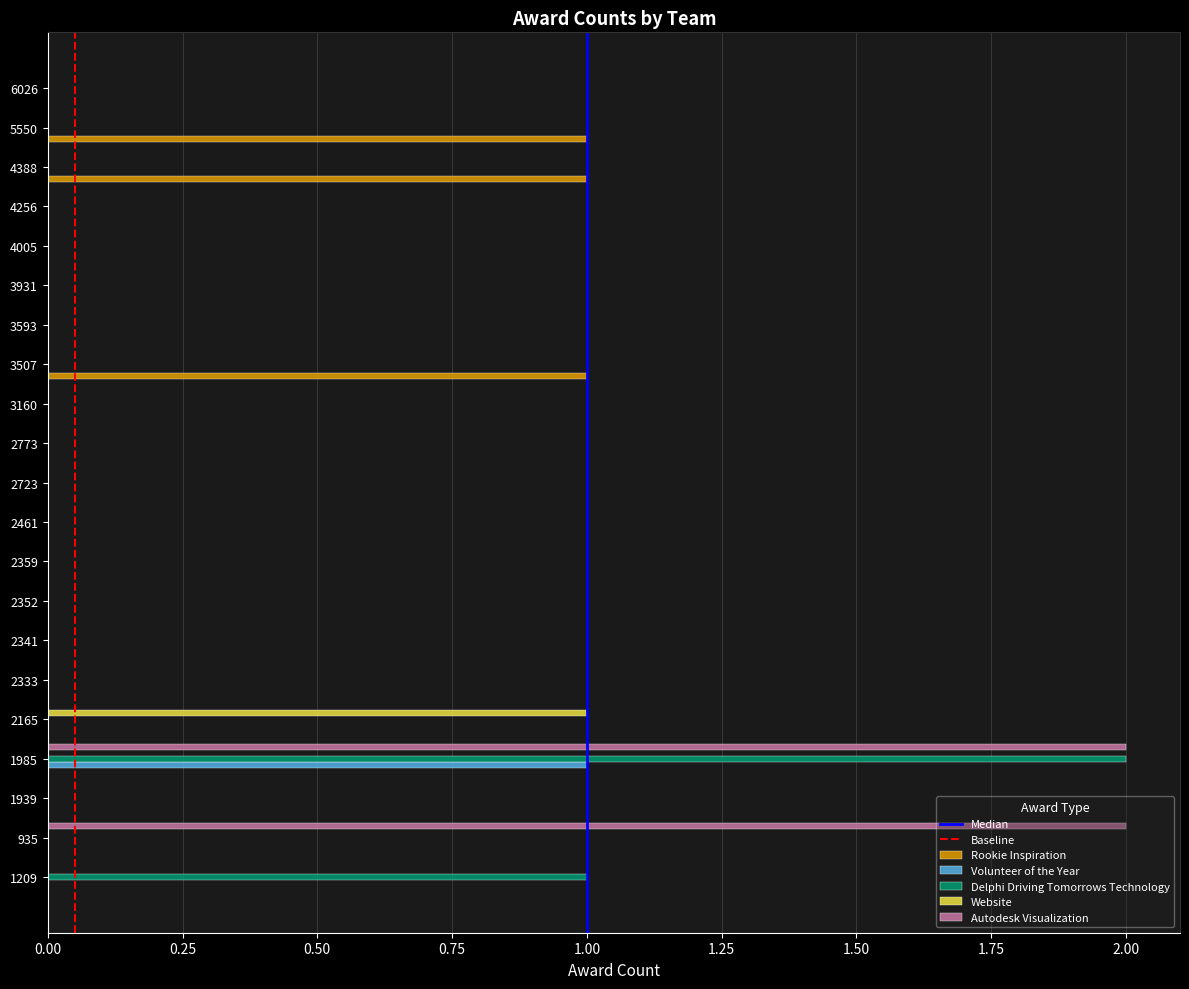

At which category is the sum across all series the highest?

1985